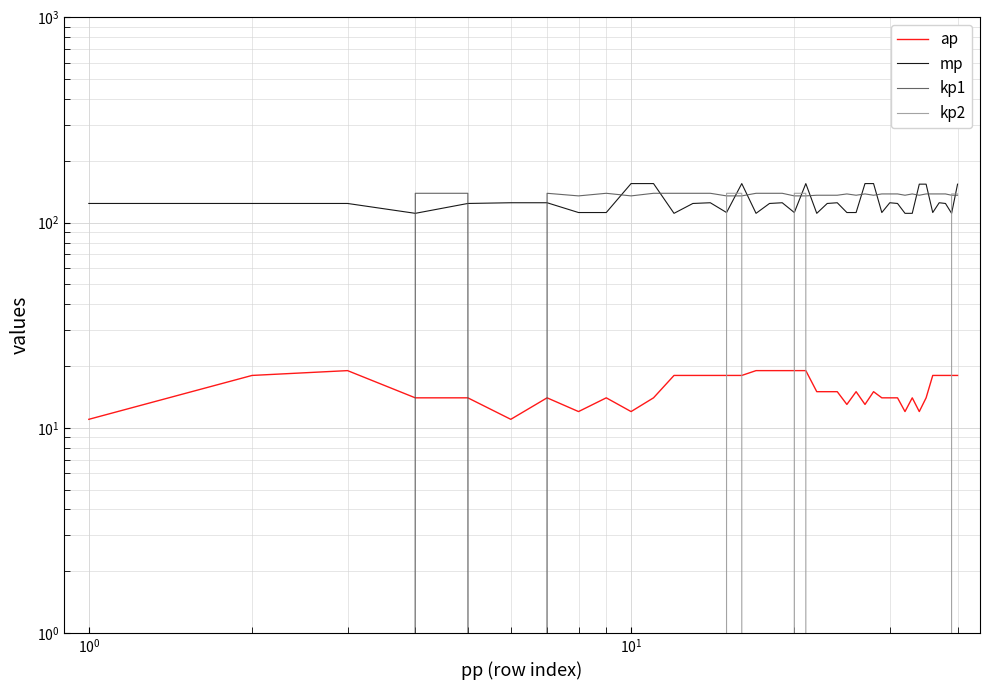

Reading left to right, transcribe all the data shown in this chart.

ap: 11	18	19	14	14	11	14	12	14	12	14	18	18	18	18	18	19	19	19	19	19	15	15	15	13	15	13	15	14	14	14	12	14	12	14	18	18	18	18	18
mp: 124	124	124	111	124	125	125	112	112	155	155	111	124	125	112	155	111	124	125	112	155	111	124	125	112	112	155	155	112	125	124	111	111	154	154	112	125	124	111	154
kp1: 0	0	0	139	139	0	139	135	139	135	139	139	139	139	135	135	139	139	139	135	135	136	136	136	138	136	138	136	138	138	138	136	138	136	138	138	138	138	136	136
kp2: 0	0	0	0	0	0	0	0	0	0	0	0	0	0	139	139	0	0	0	139	139	0	0	0	0	0	0	0	0	0	0	0	0	0	0	0	0	0	138	138